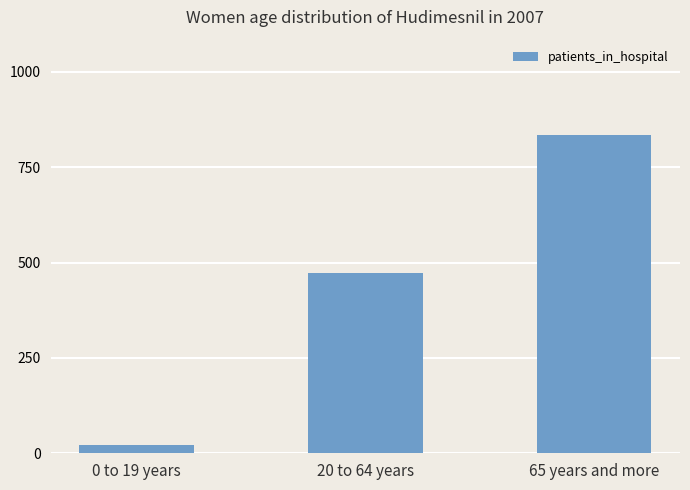

What is the value of the 3rd bar from the left?

834